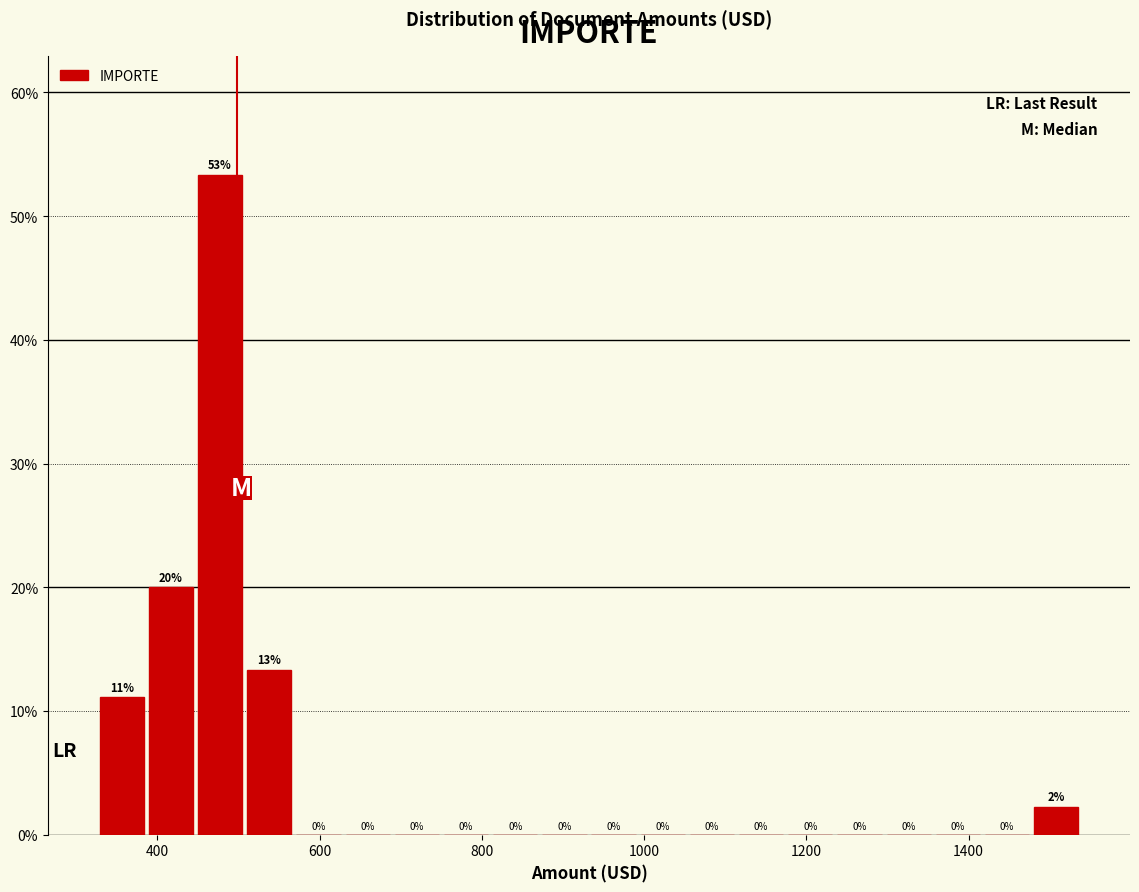

Read against the x-axis, roughly where is the centre of the tallest bar?

480